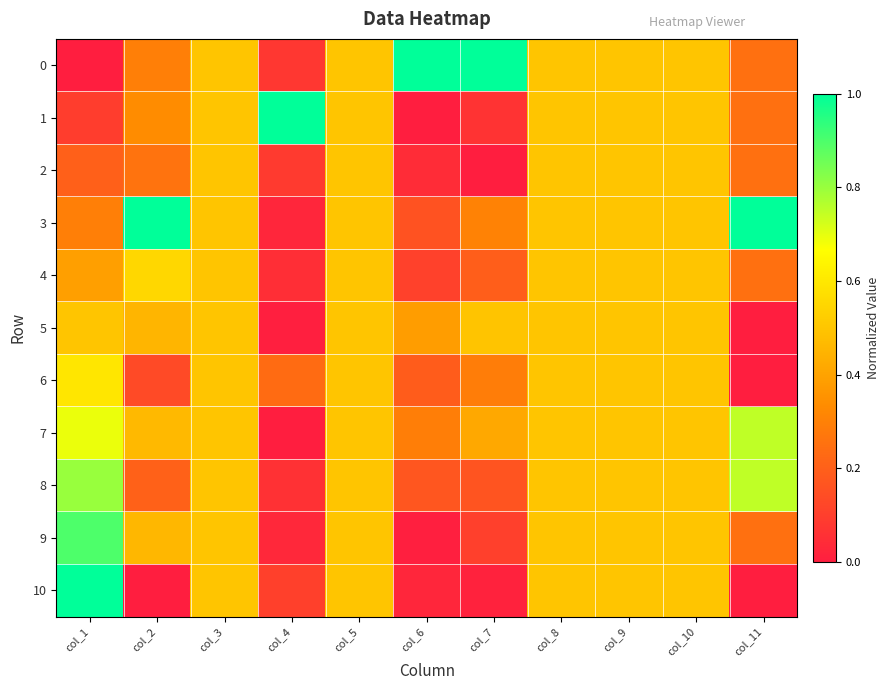

Which series has the largest total across all categories?

3